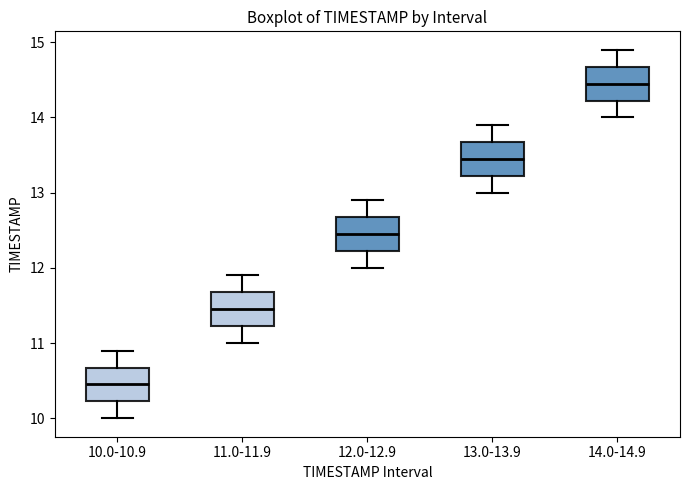

Reading left to right, transcribe this box plot: for each box, give where its median line is, the range the box spans, and where its two whiskers end, as read against the y-axis. The values are not printed on the chart, so give them approximately, as read against the axis.

10.0-10.9: median 10.5, box 10.2 to 10.7, whiskers 10.0 to 10.9
11.0-11.9: median 11.5, box 11.2 to 11.7, whiskers 11.0 to 11.9
12.0-12.9: median 12.5, box 12.2 to 12.7, whiskers 12.0 to 12.9
13.0-13.9: median 13.5, box 13.2 to 13.7, whiskers 13.0 to 13.9
14.0-14.9: median 14.5, box 14.2 to 14.7, whiskers 14.0 to 14.9